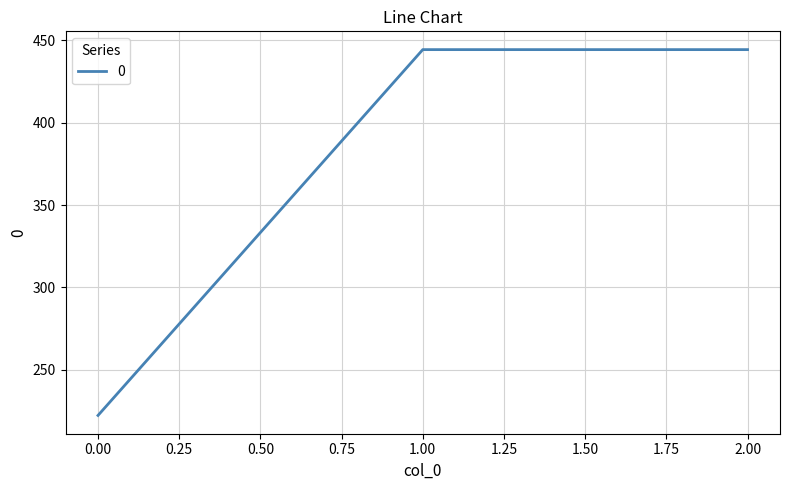

What is the change in value from 0.00 to 2.00?

+222.2